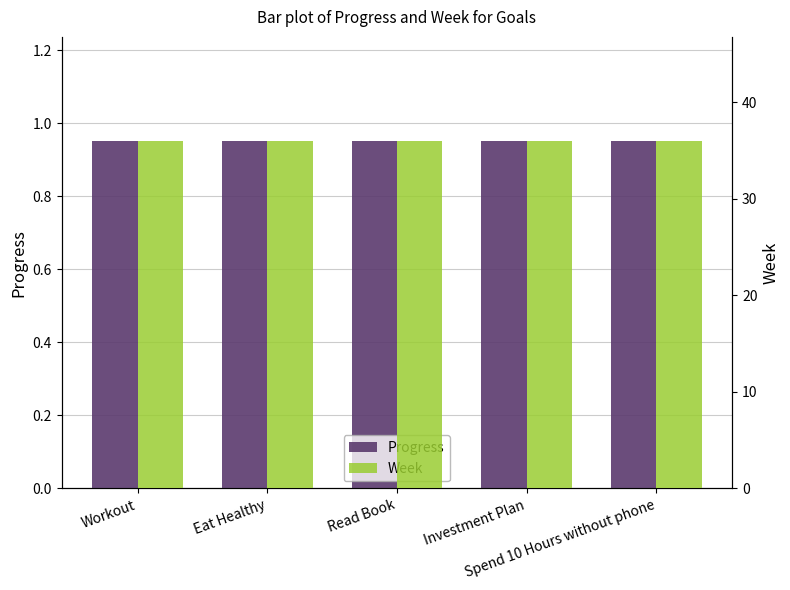

At how many categories does at least one series exceed 9?

5